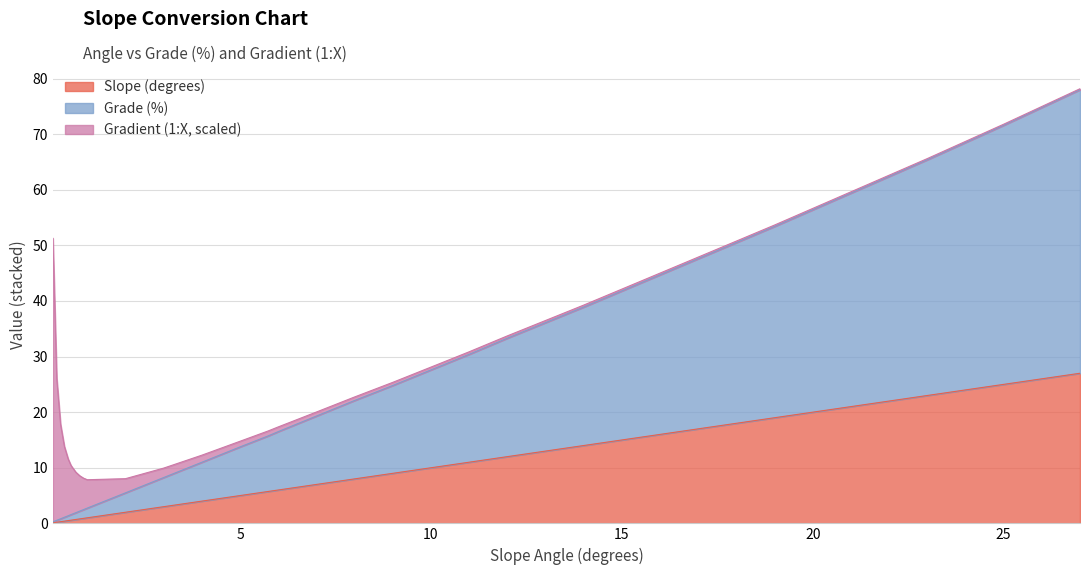

What is the difference between the Grade (%) values at 1 and 0.4?

1.6